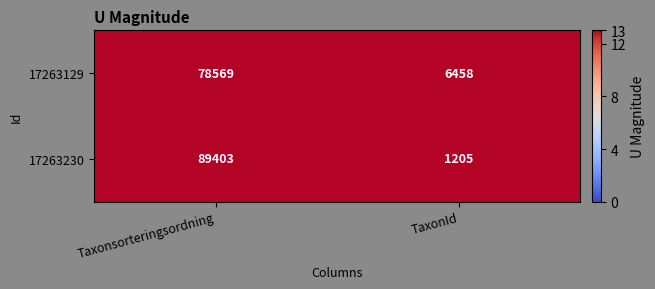

How many series are shown in this chart?

2